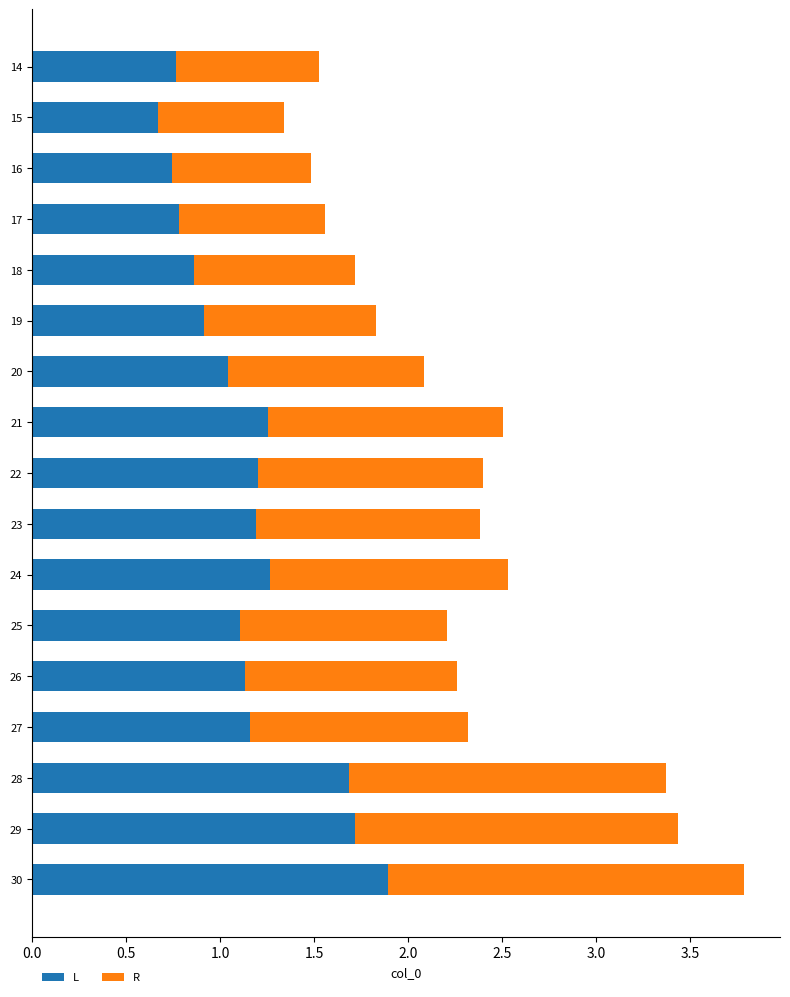

What is the highest value of the L series?

1.9